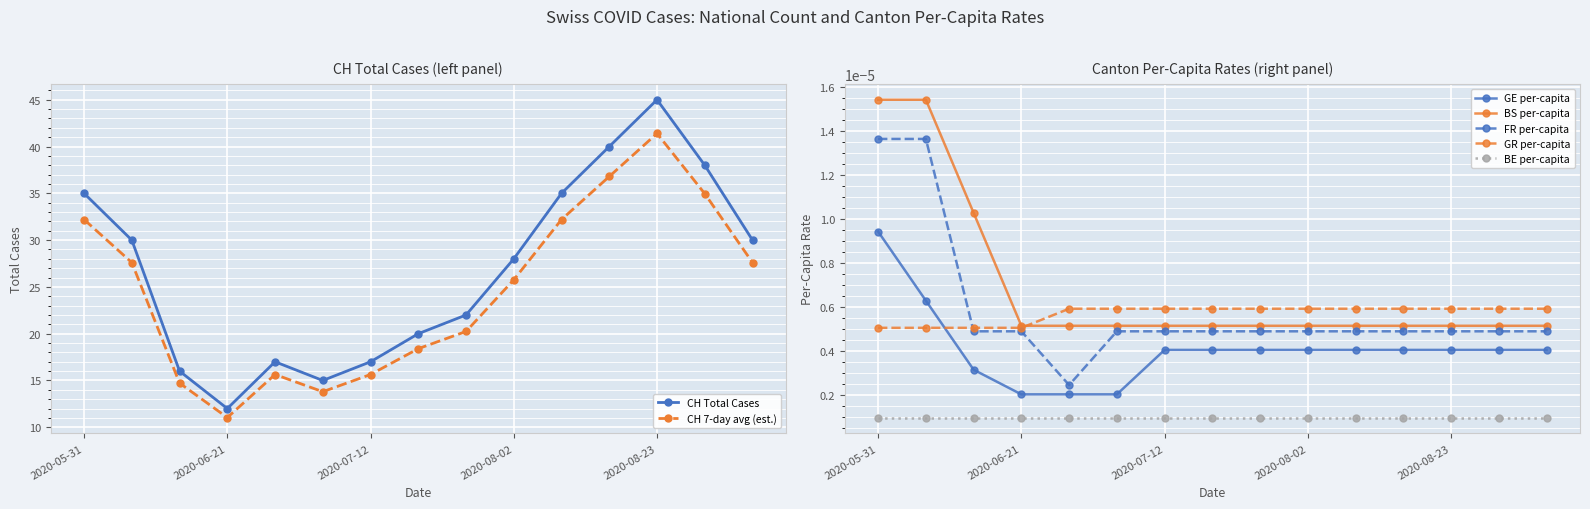

The GR_pc series shows 0.0 at 2020-05-31. True or false?

False